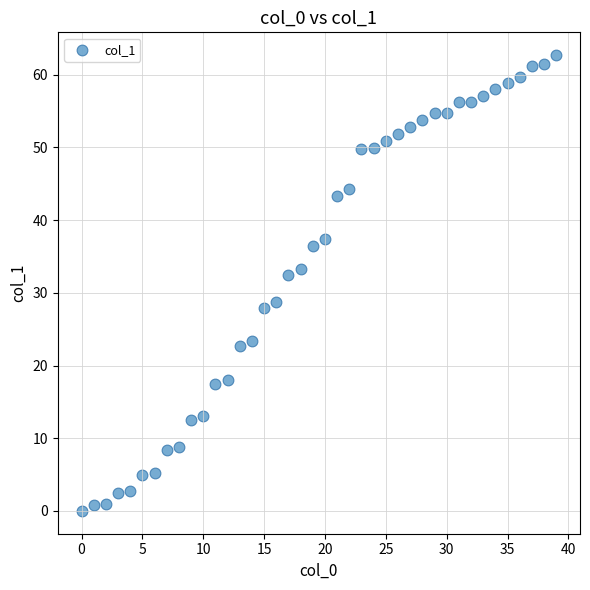

What is the range of X values (max minus min)?

39.0